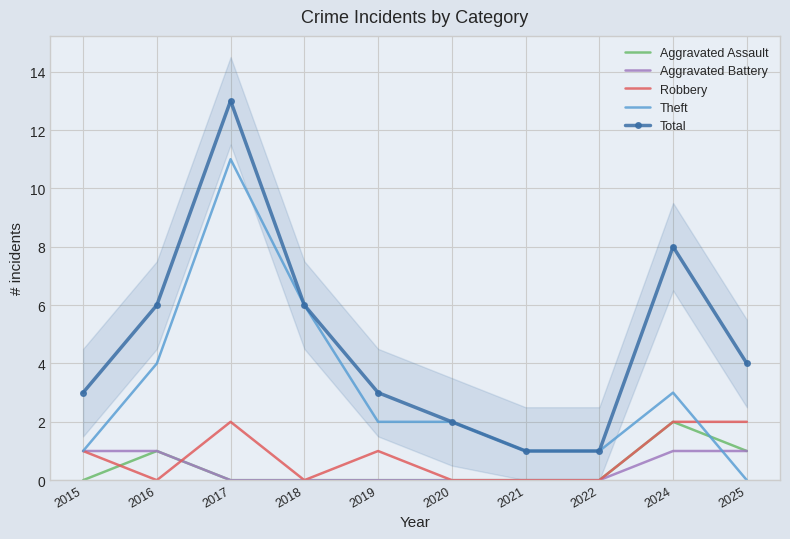

Which series ends up on top after the final intersection of Robbery and Aggravated Battery?

Robbery